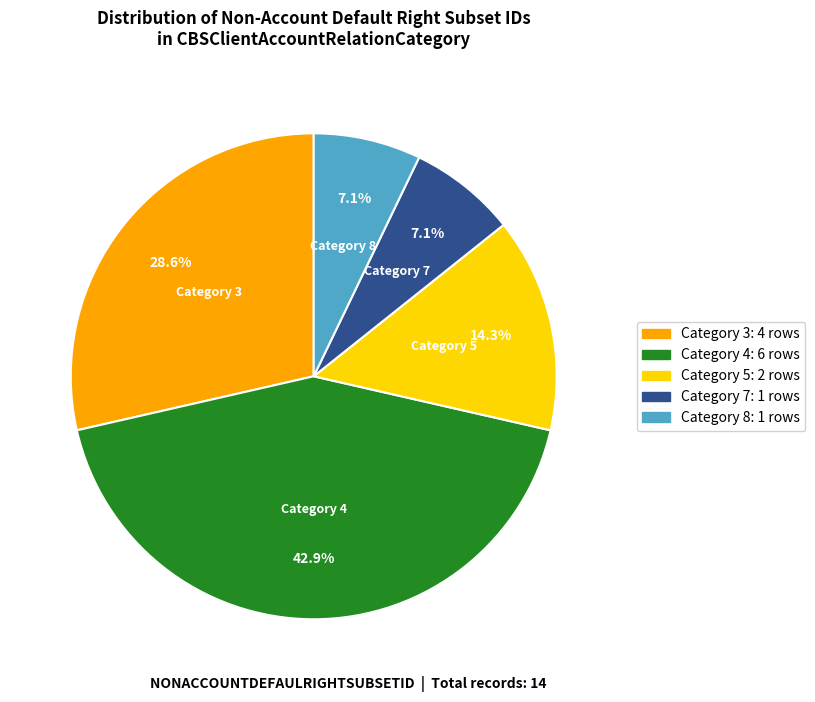

Count the number of slices in the pie.

5